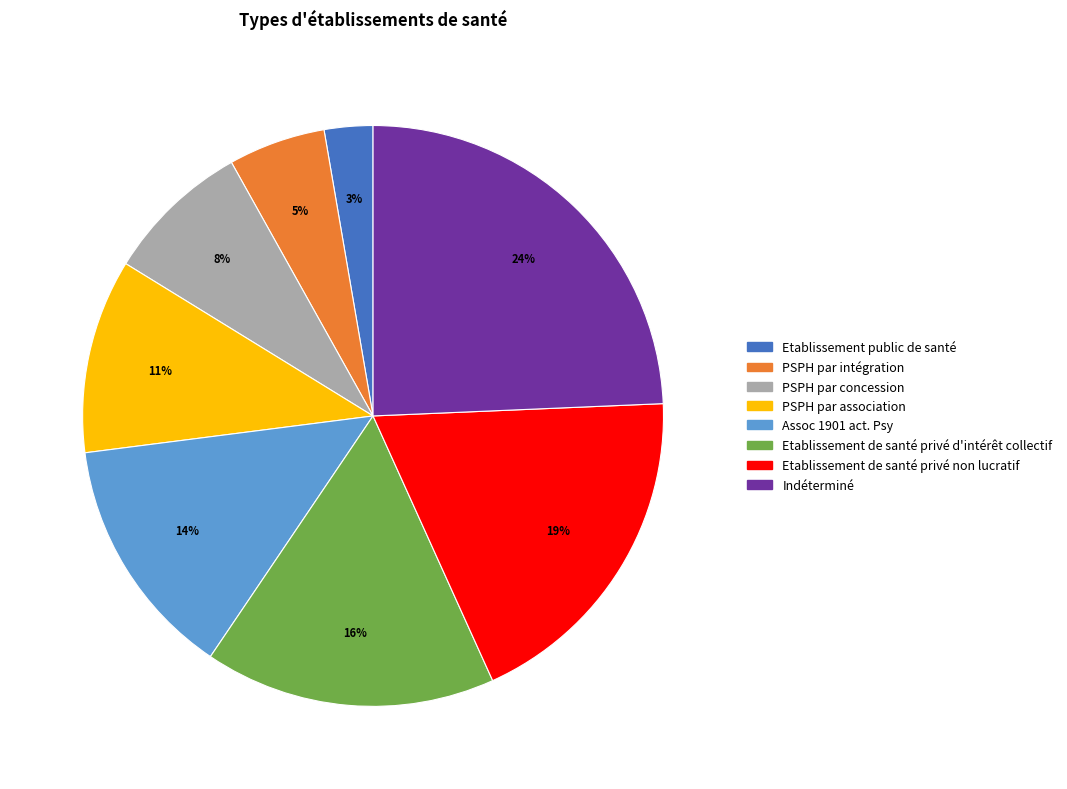

Which has a higher value, Etablissement de santé privé non lucratif or Indéterminé?

Indéterminé